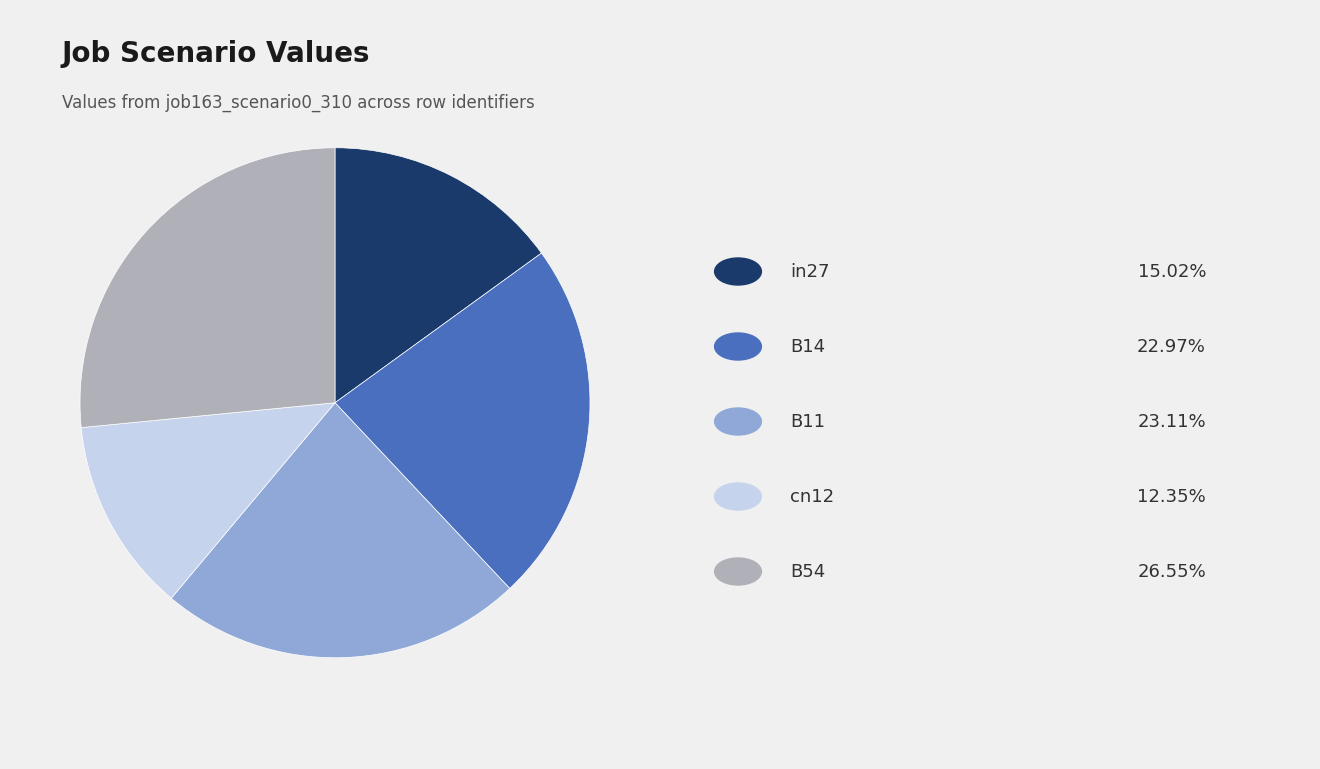

Is there a majority slice in this chart?

No